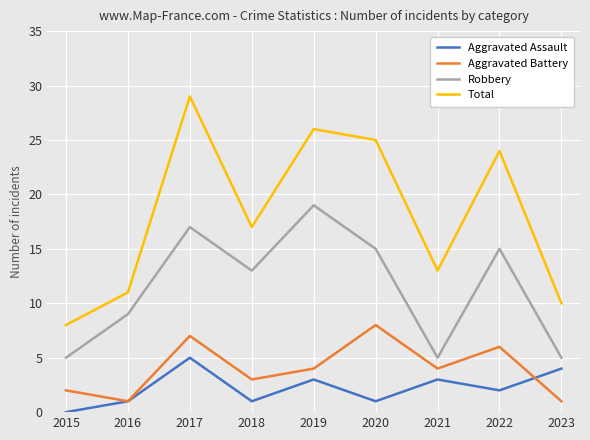

True or false: Robbery has more than 1 interior local peaks.

True